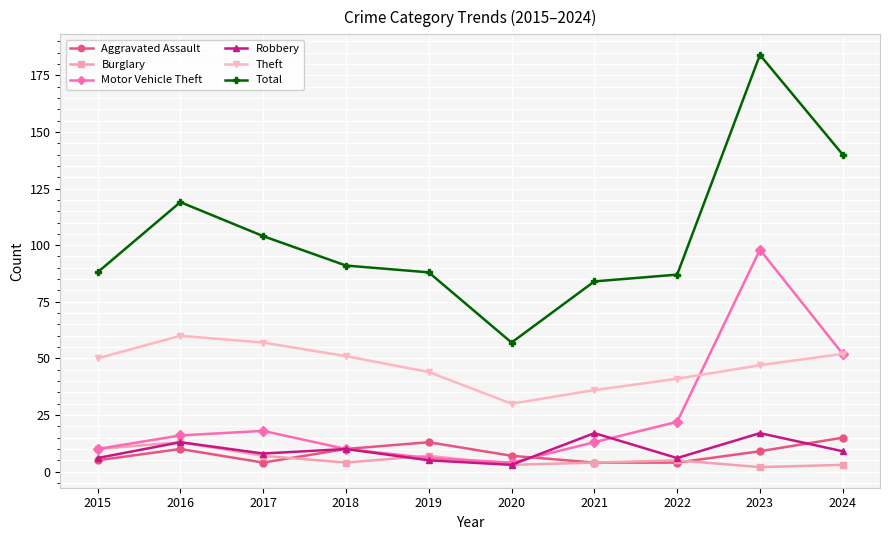

Is it true that Total equals 87 at 2022?

True